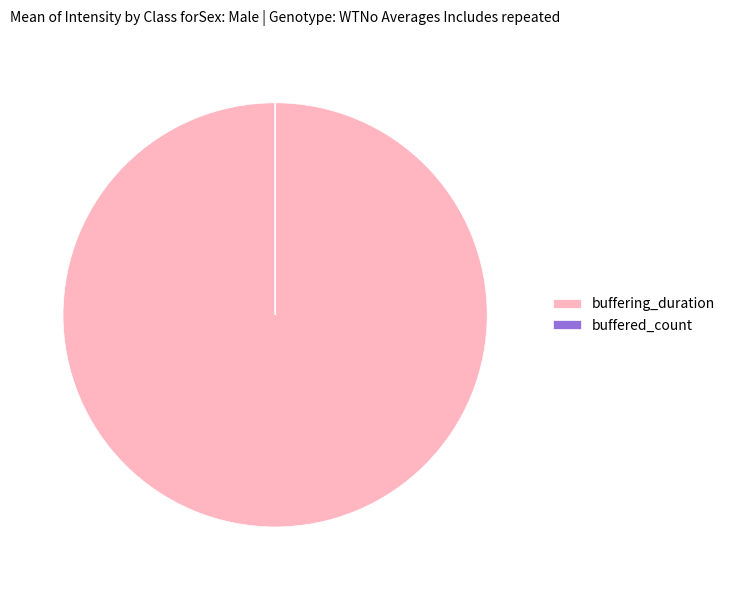

Which category has the biggest portion of the pie?

buffering_duration